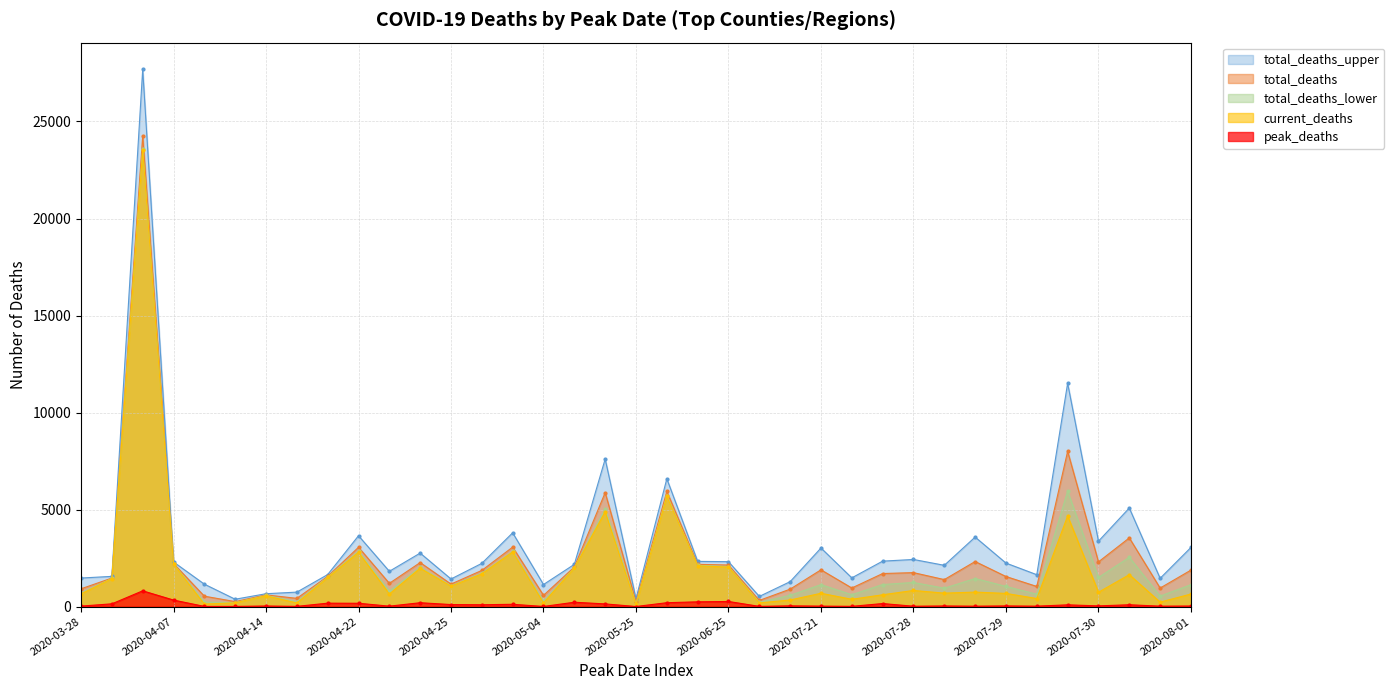

At 2020-07-21, list the series in order from largest to smallest.

total_deaths_upper, total_deaths, total_deaths_lower, current_deaths, peak_deaths